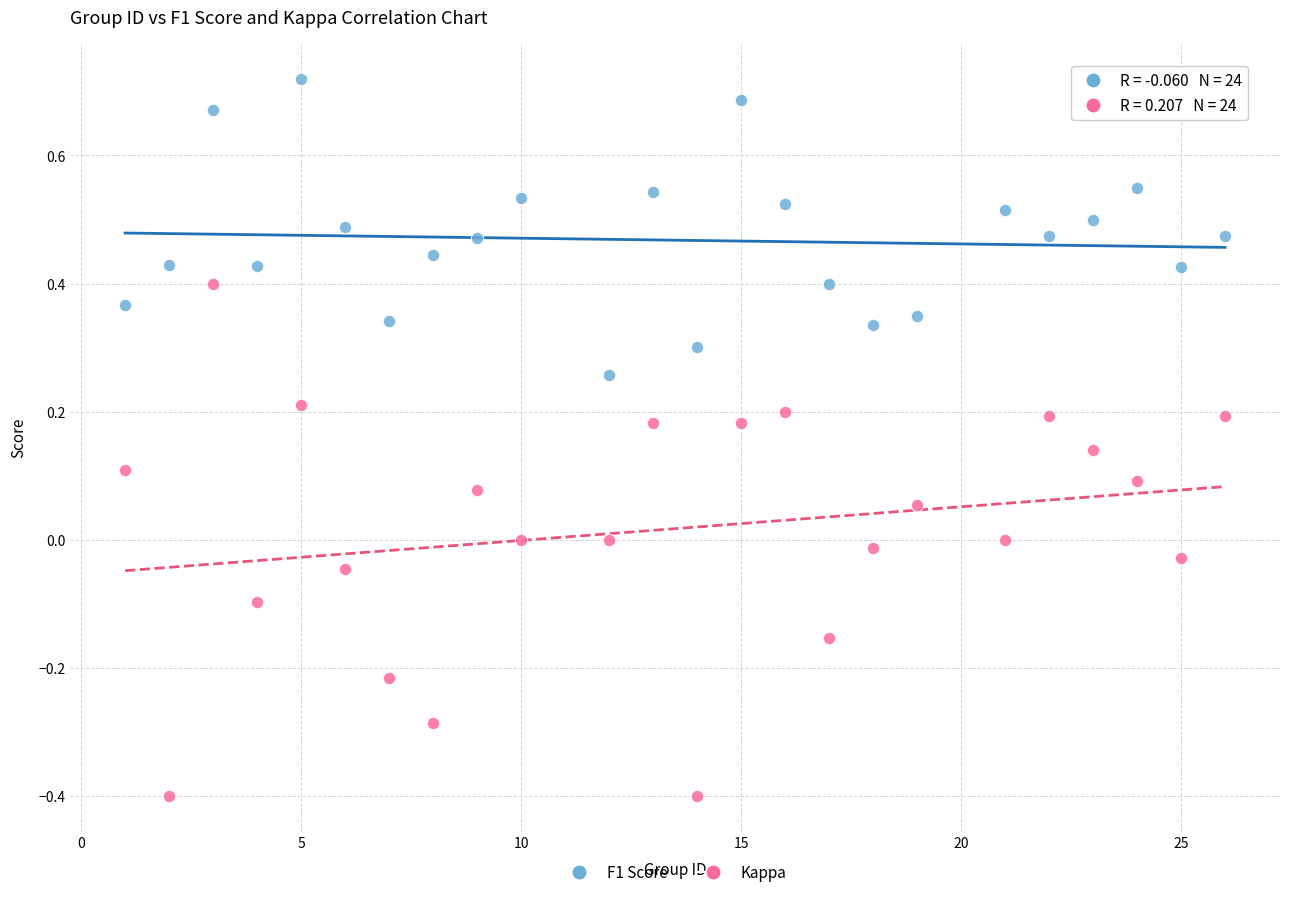

Across all data points, what is the range of Y values (max minus min)?

1.1